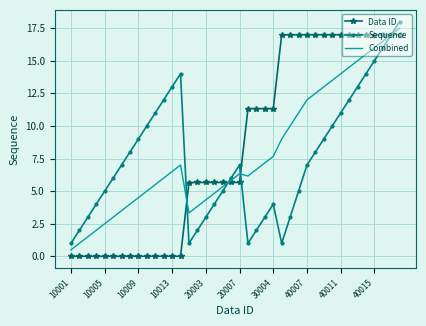

What is the highest value of the Data ID series?

17.0